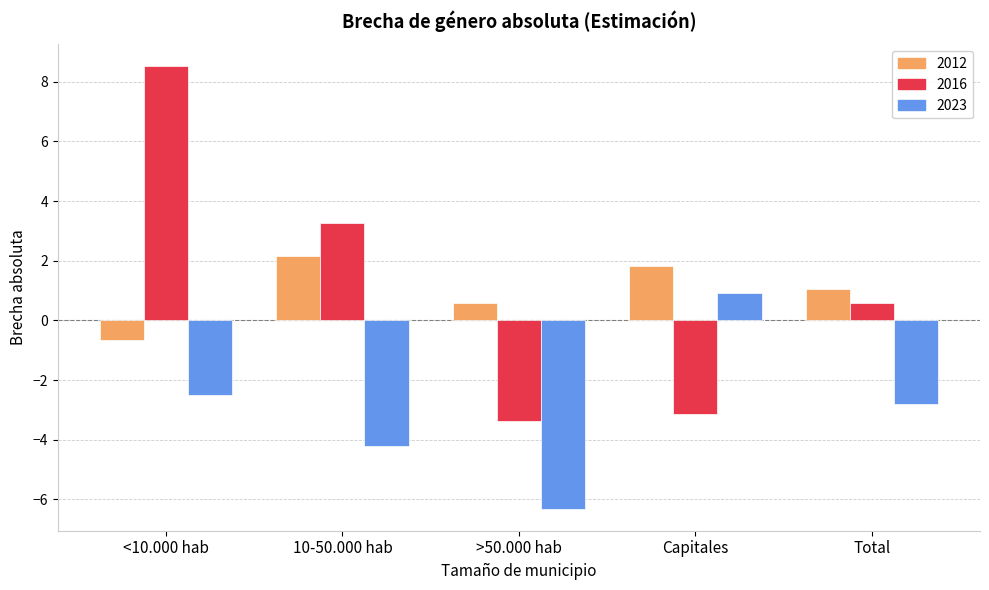

What position from the right is Total?

1